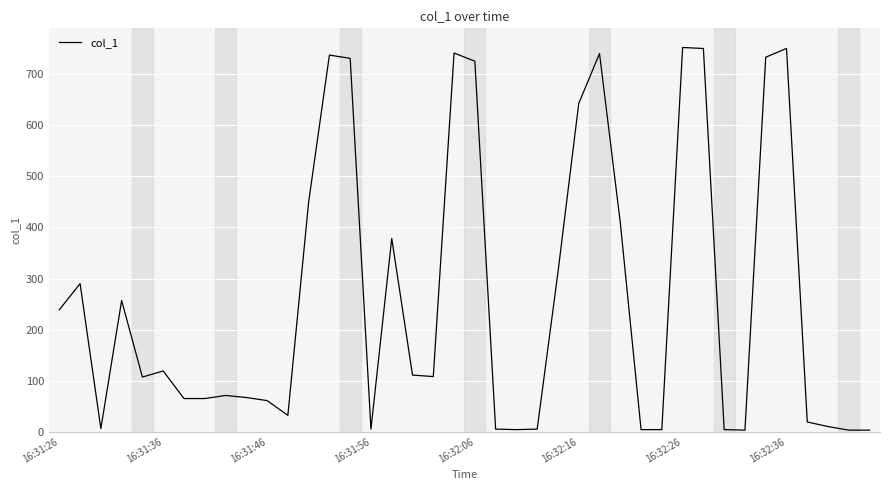

Count the number of data series in this chart.

1